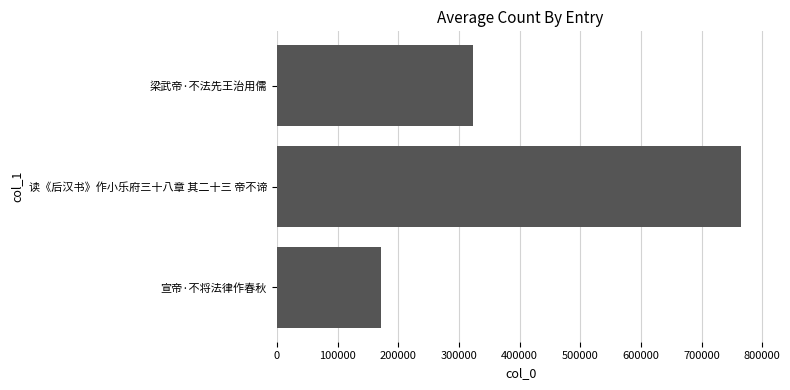

How many series are shown in this chart?

1